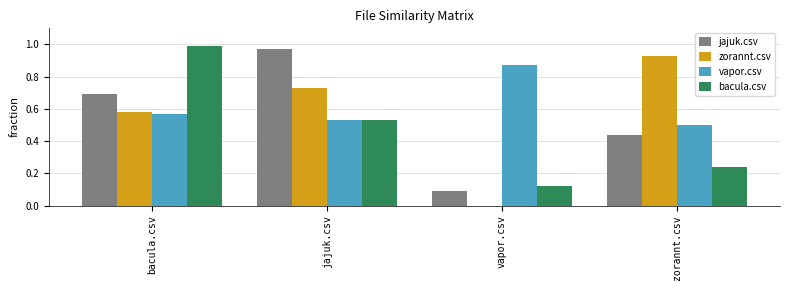

Between bacula.csv and vapor.csv, which series saw the biggest shift?

bacula.csv